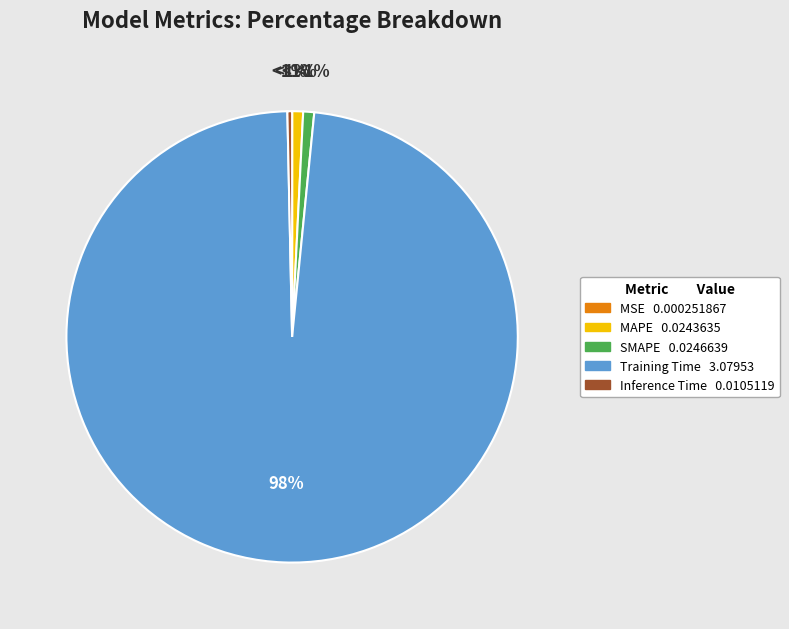

To the nearest percent, what portion does SMAPE represent?

1%